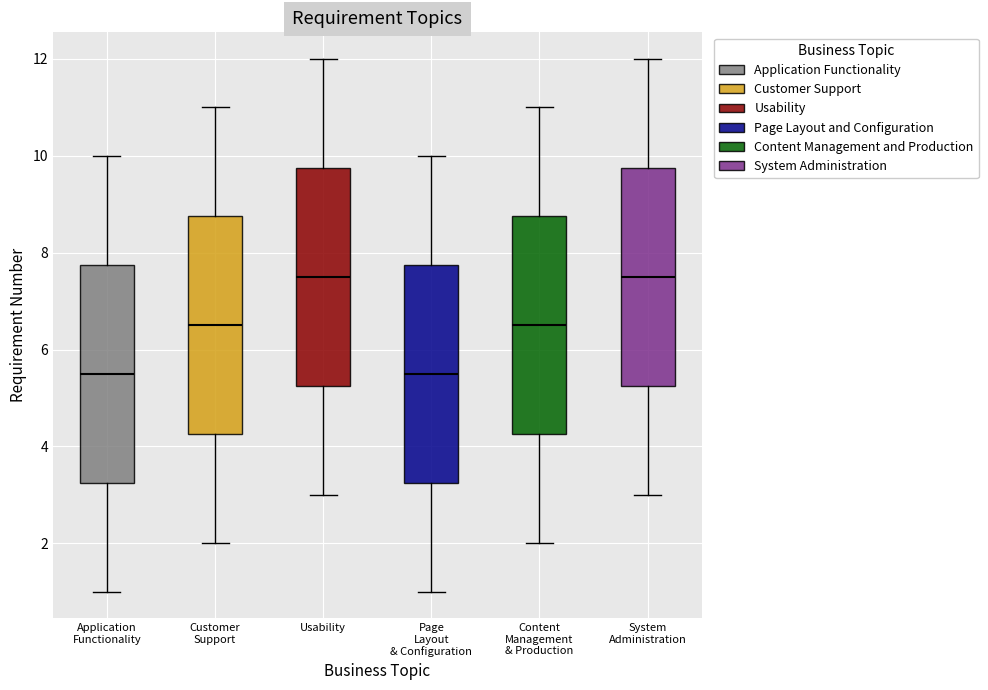

Reading left to right, transcribe this box plot: for each box, give where its median line is, the range the box spans, and where its two whiskers end, as read against the y-axis. The values are not printed on the chart, so give them approximately, as read against the axis.

Application Functionality: median 5.6, box 3.2 to 7.8, whiskers 1.0 to 10.0
Customer Support: median 6.6, box 4.2 to 8.8, whiskers 2.0 to 11.0
Usability: median 7.6, box 5.2 to 9.8, whiskers 3.0 to 12.0
Page Layout & Configuration: median 5.6, box 3.2 to 7.8, whiskers 1.0 to 10.0
Content Management & Production: median 6.6, box 4.2 to 8.8, whiskers 2.0 to 11.0
System Administration: median 7.6, box 5.2 to 9.8, whiskers 3.0 to 12.0